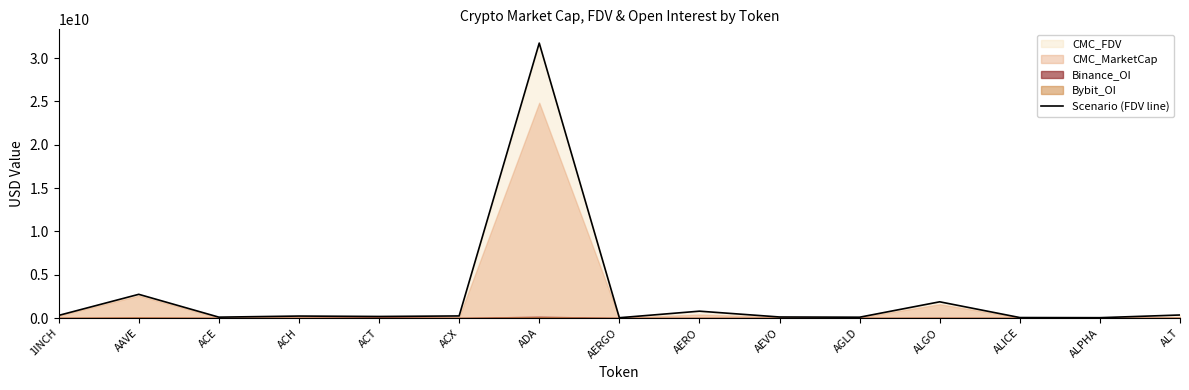

What is the change in value from 1INCH to ALPHA?

-262774210